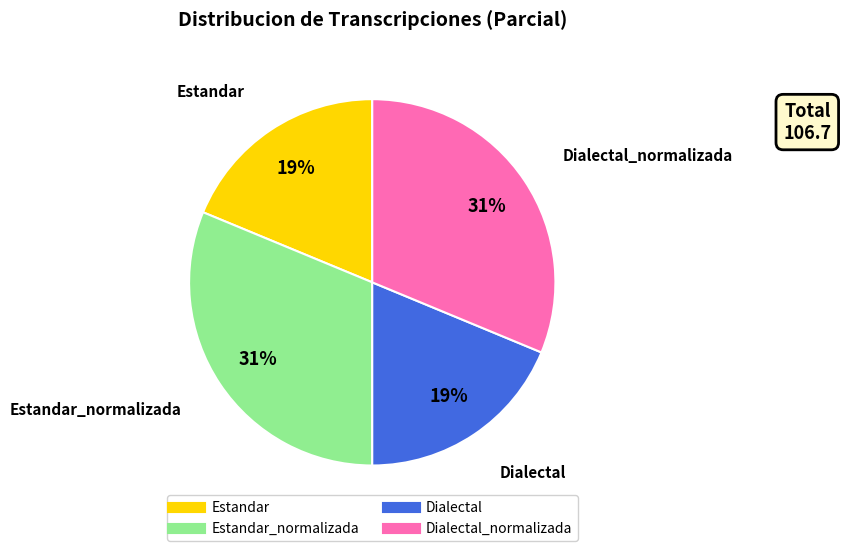

To the nearest percent, what is the average slice percentage?

25%